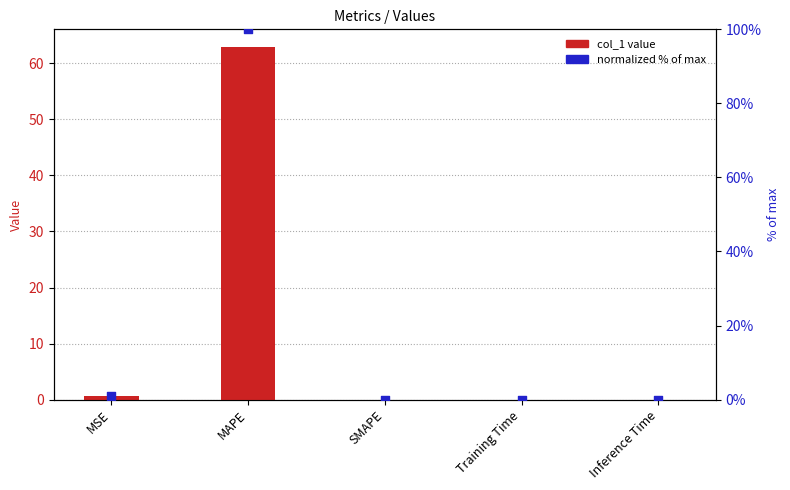

At which category is the sum across all series the highest?

MAPE